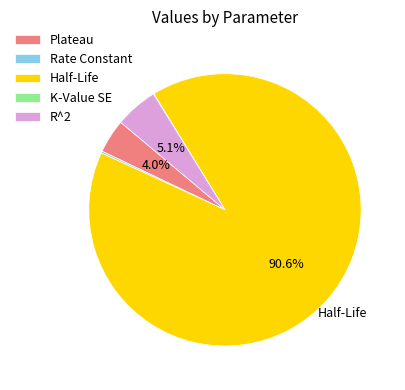

Which slice represents more than half of the pie?

Half-Life